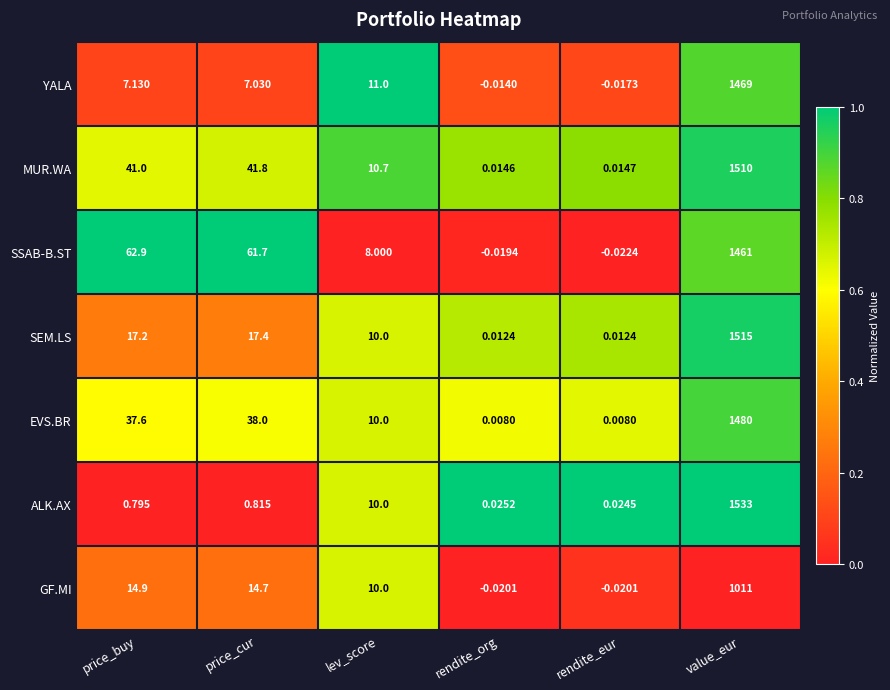

Which series has the largest range (max minus min)?

ALK.AX